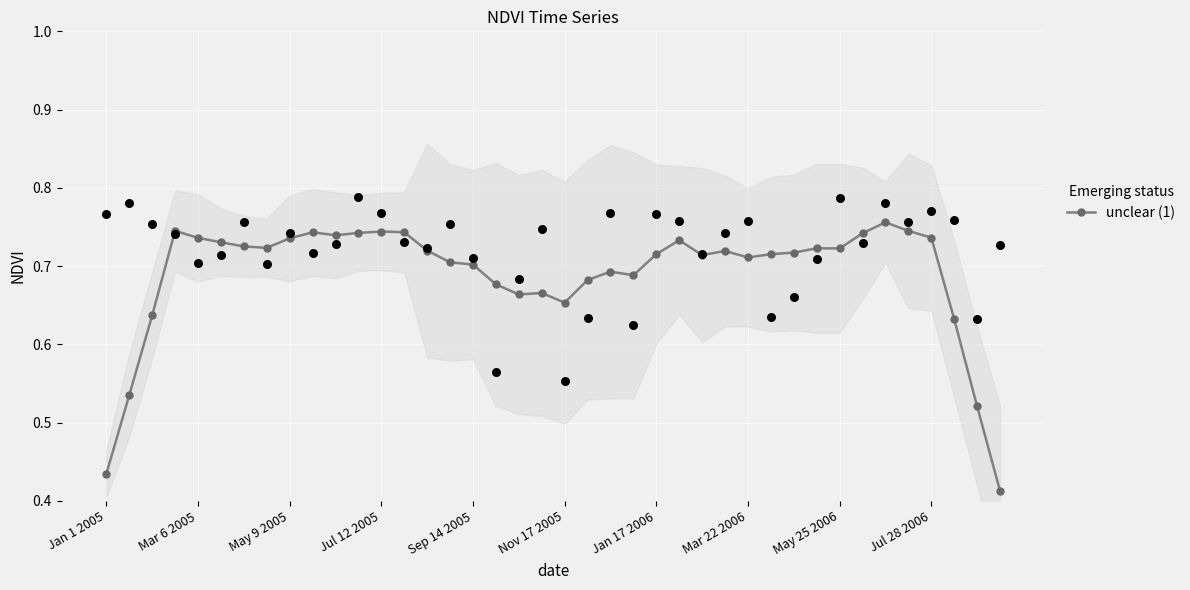

True or false: unclear (1) has a value of 0.6 at Jan 1 2005.

False